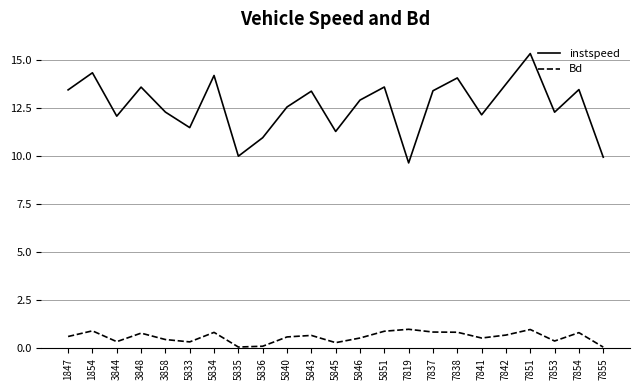

What is the difference between the maximum and minimum values in the instspeed series?

5.7